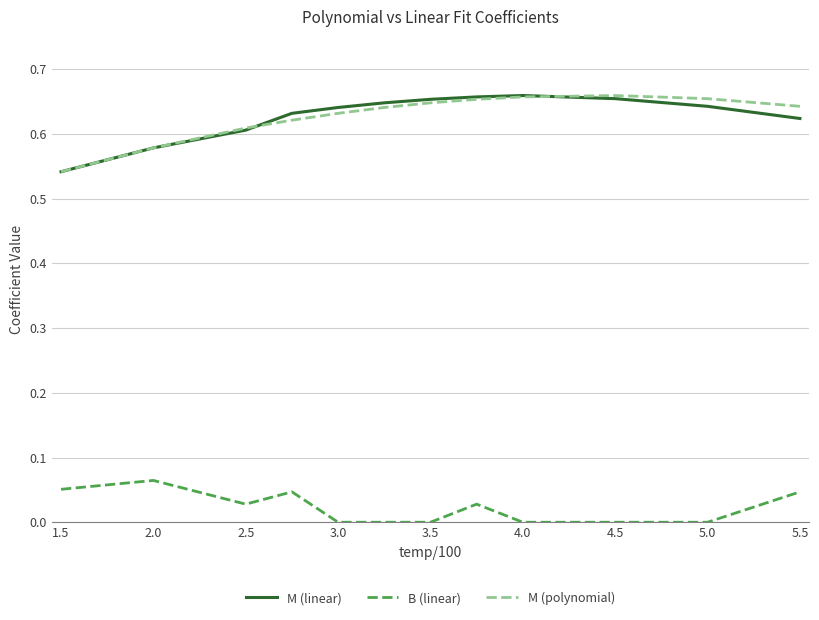

True or false: M (polynomial) and B (linear) intersect in this chart.

False